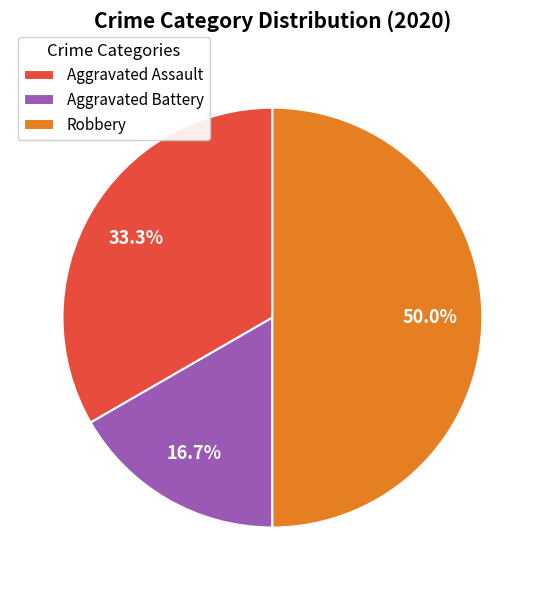

Is it true that Robbery is 50% of the pie?

True